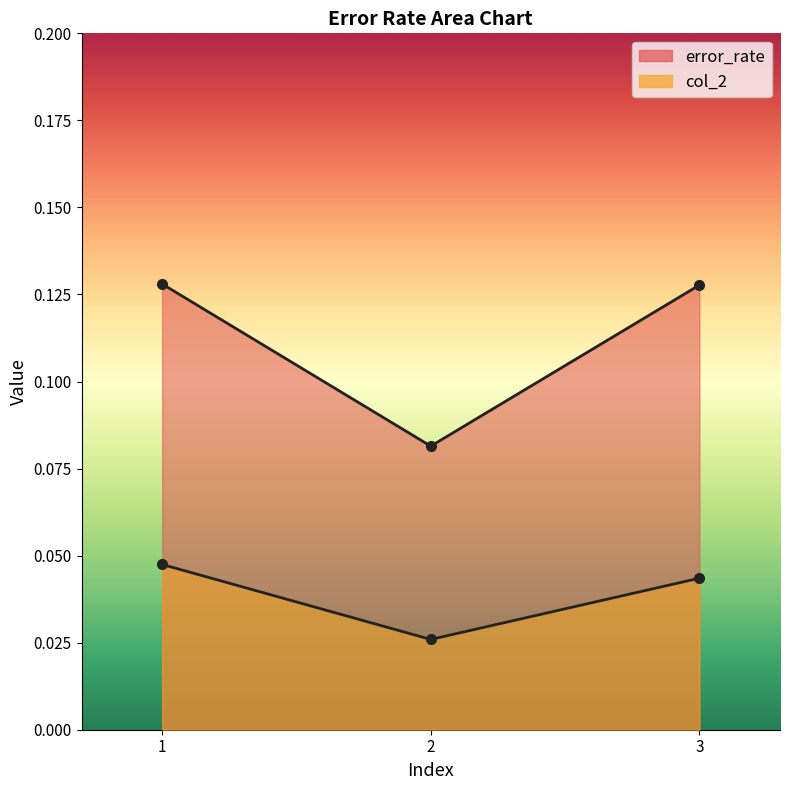

The value of error_rate at 2 is 0.1. True or false?

True